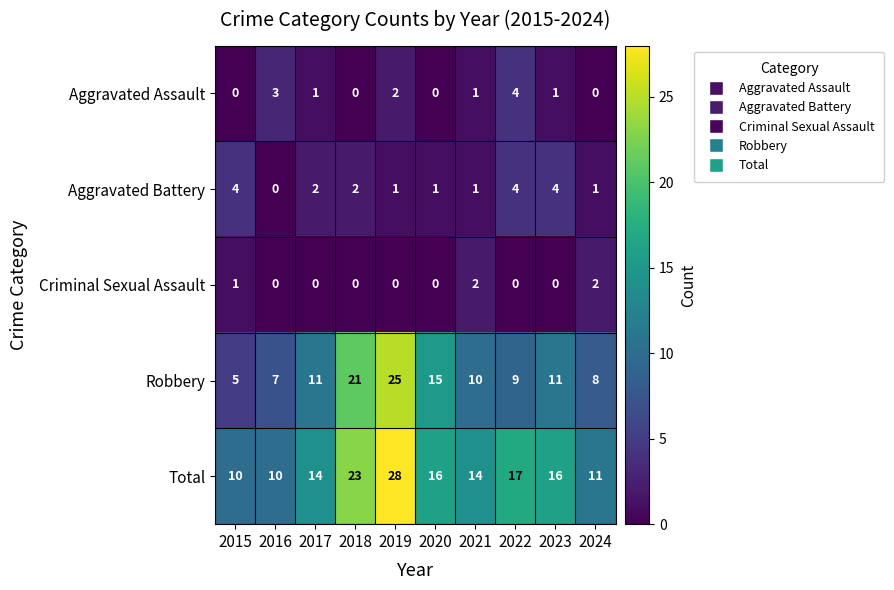

Count the Aggravated Assault values in the range 0 to 2.

8